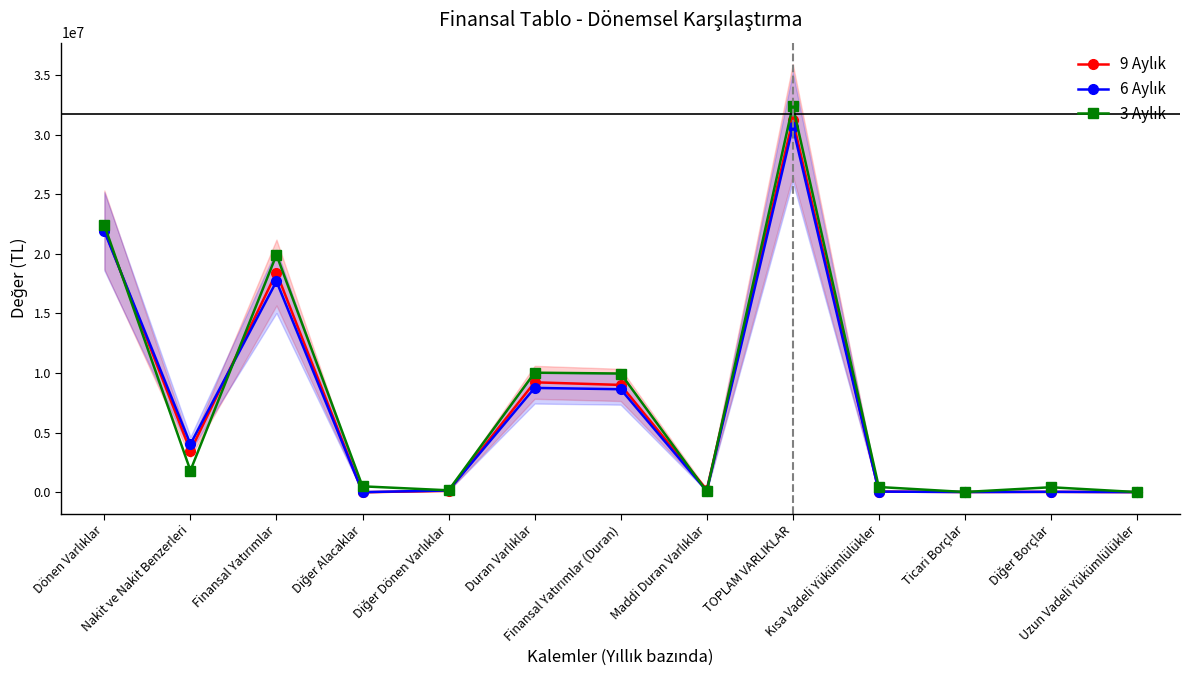

How many lines are shown in the chart?

3